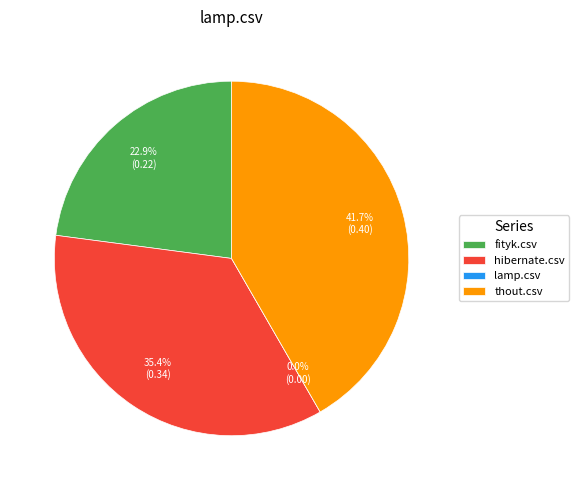

Rank the categories by value from lowest to highest.

lamp.csv, fityk.csv, hibernate.csv, thout.csv